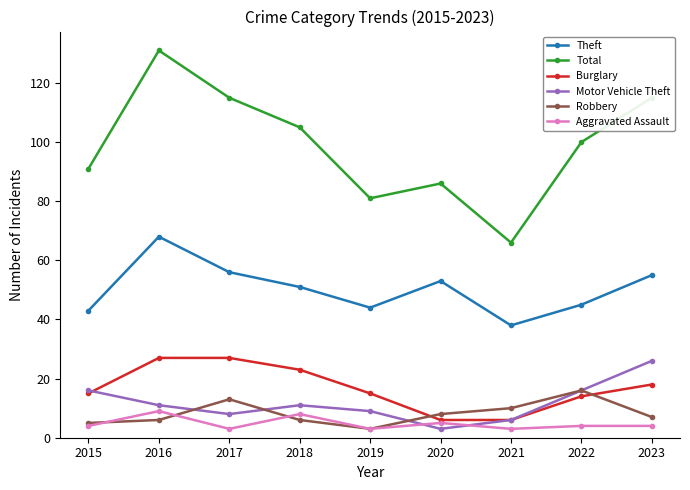

True or false: Aggravated Assault and Total cross at least once.

False